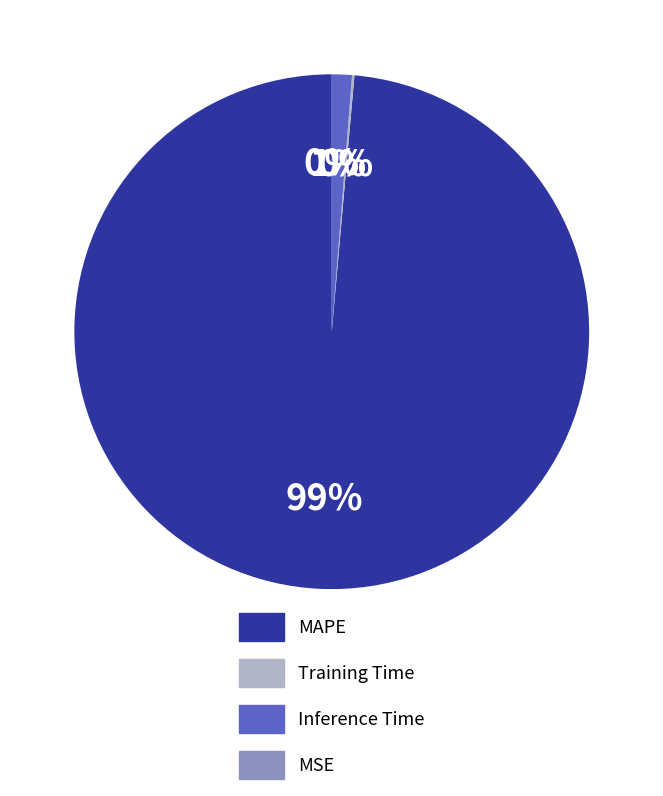

To the nearest percent, what is the difference between the largest and smallest slice percentages?

99%